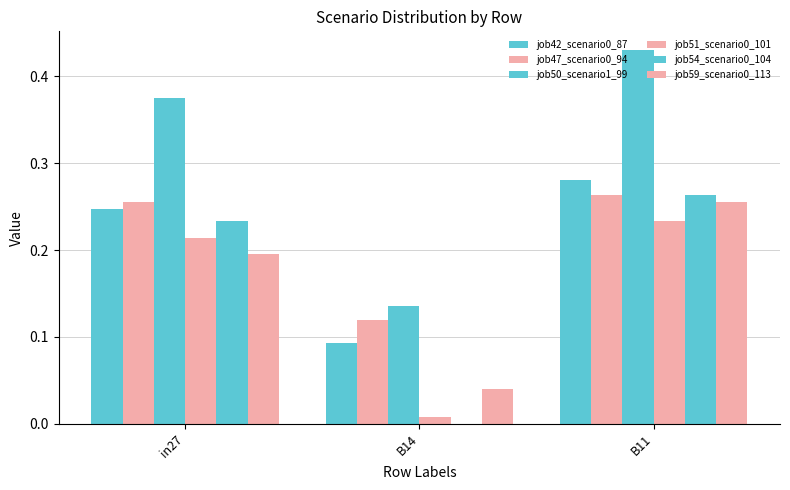

How many groups of bars are there?

3